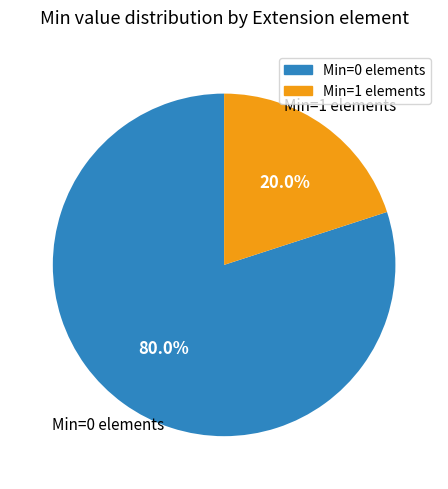

Is there a majority slice in this chart?

Yes